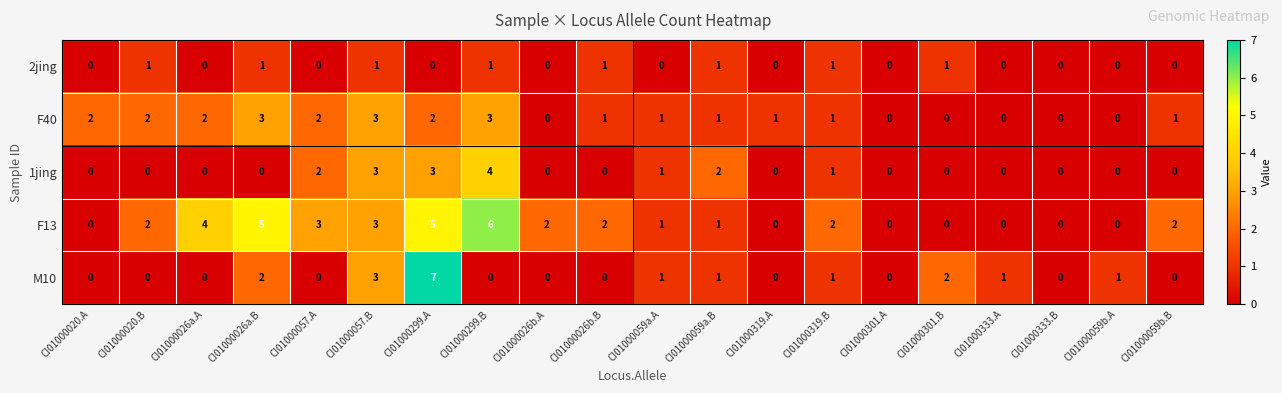

Rank the series by their maximum value, from highest to lowest.

M10, F13, 1jing, F40, 2jing